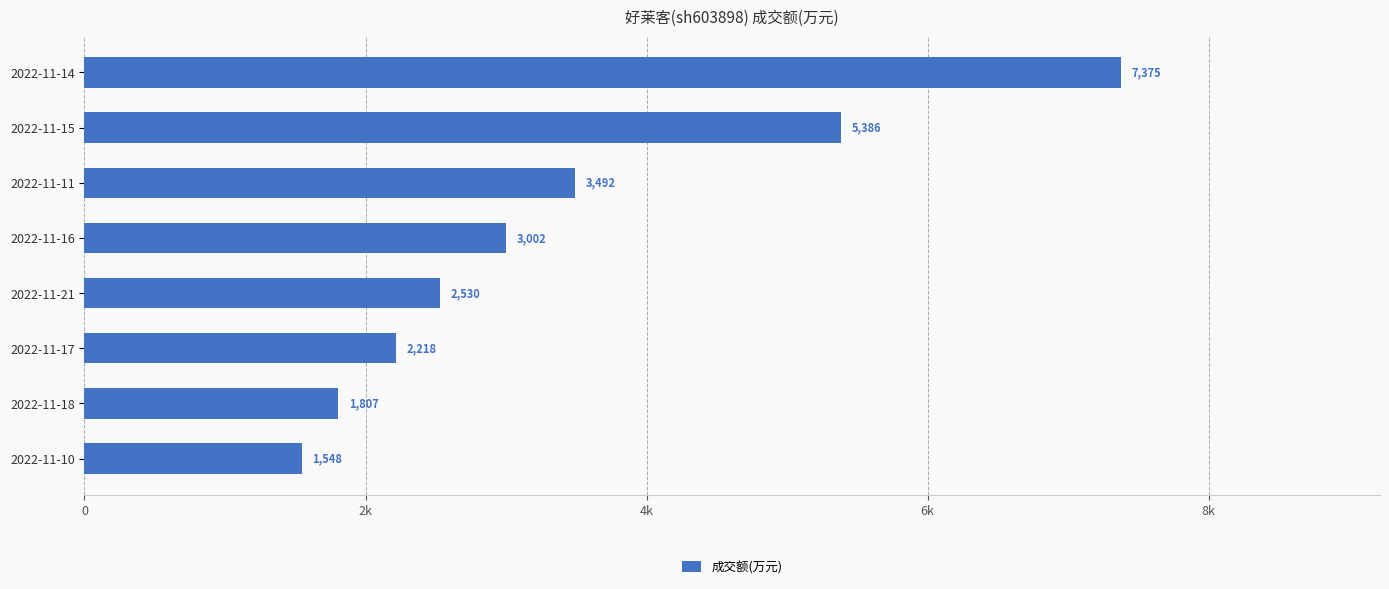

What is the maximum value shown in the chart?

7375